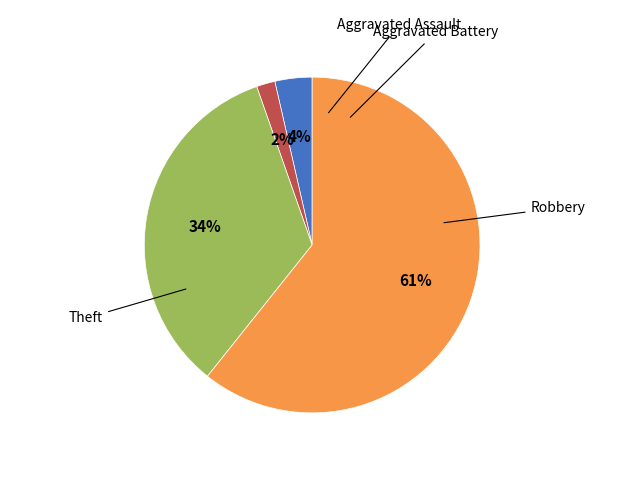

True or false: Robbery accounts for 44% of the total.

False